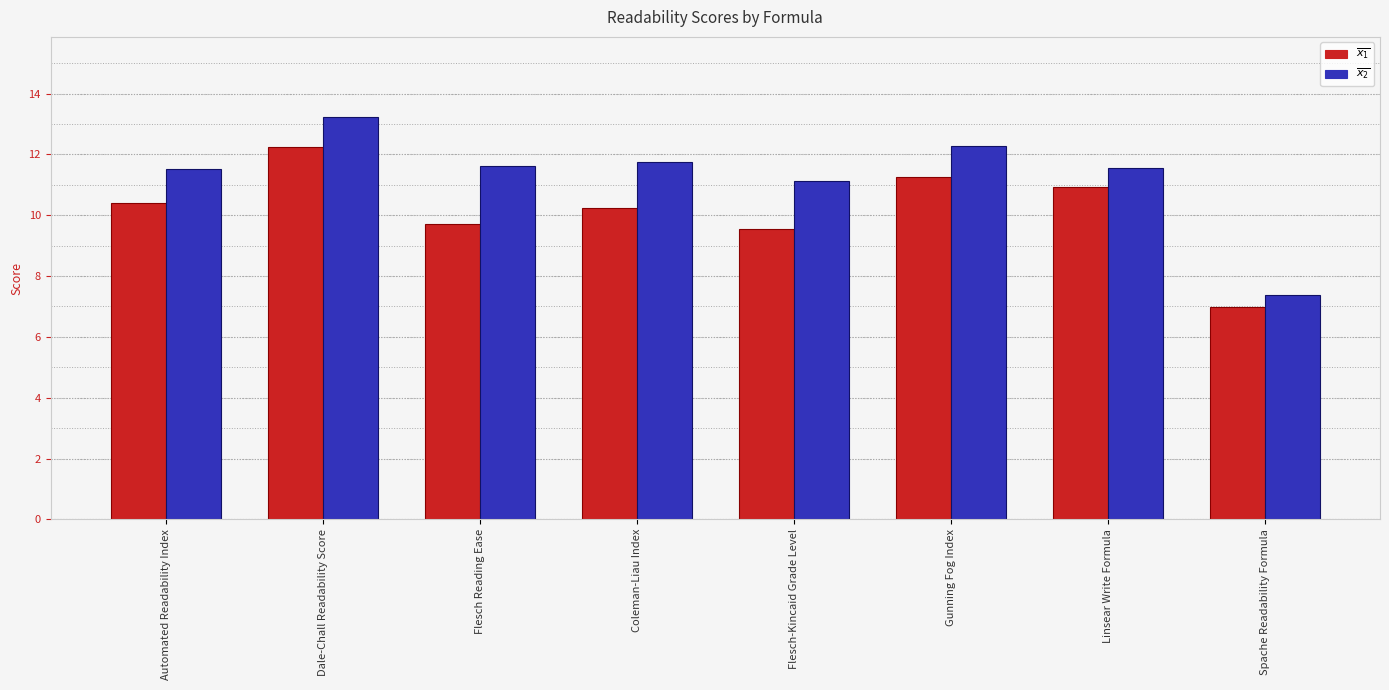

At which label does $\overline{x_1}$ reach its minimum?

Spache Readability Formula